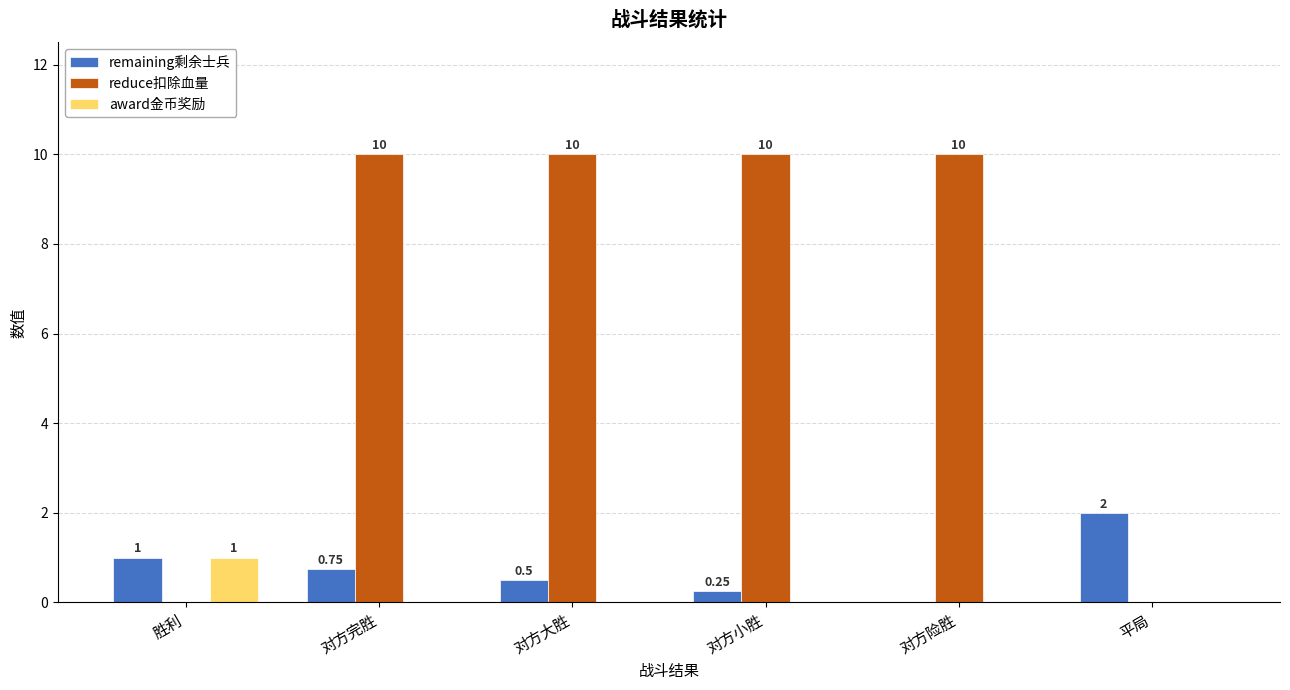

What are all the series names shown in the legend?

remaining剩余士兵, reduce扣除血量, award金币奖励